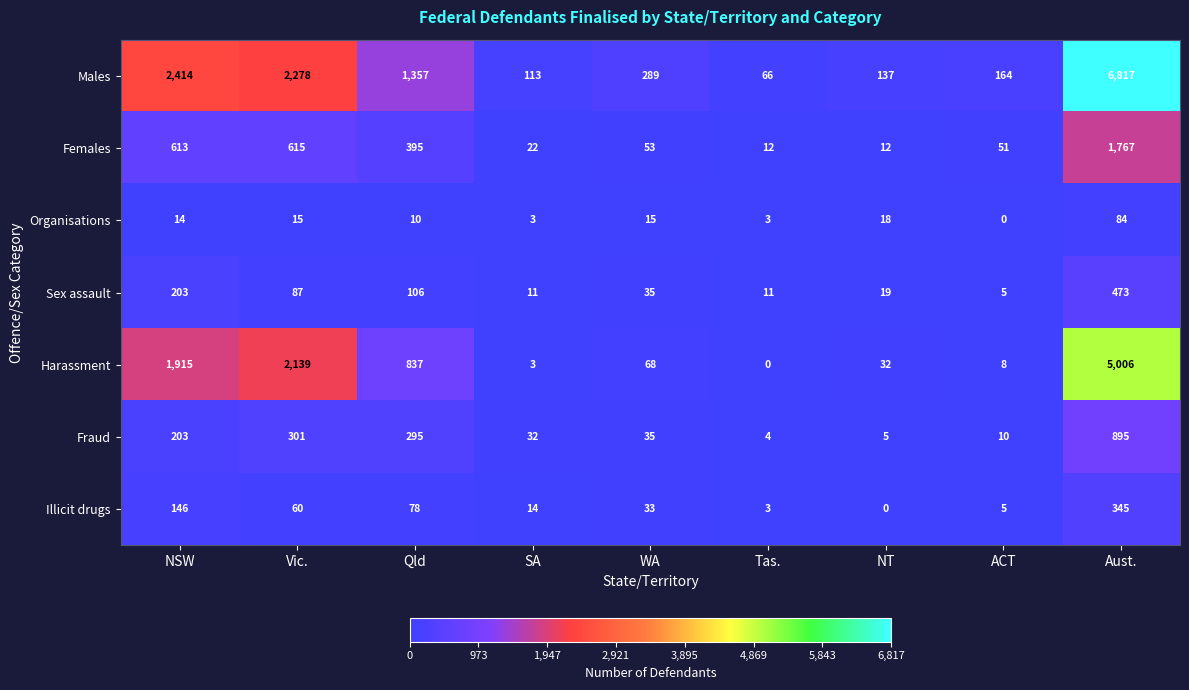

List the series in order of their peak value, highest first.

Males, Harassment, Females, Fraud, Sex assault, Illicit drugs, Organisations